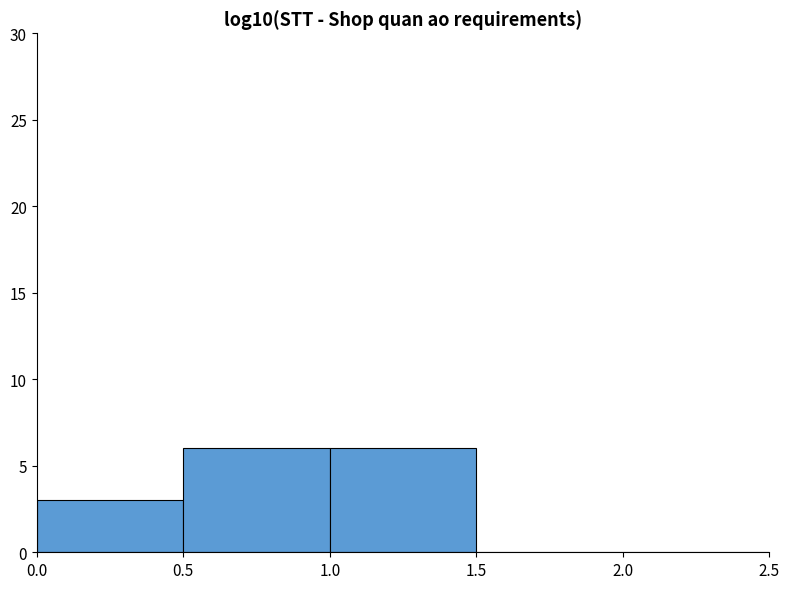

Reading left to right, list every bar in this chart as the range it spans on the x-axis followed by its height. The values are not printed on the chart, so give them approximately, as read against the axis.

0.0 to 0.5: 3
0.5 to 1.0: 6
1.0 to 1.5: 6
1.5 to 2.0: 0
2.0 to 2.5: 0